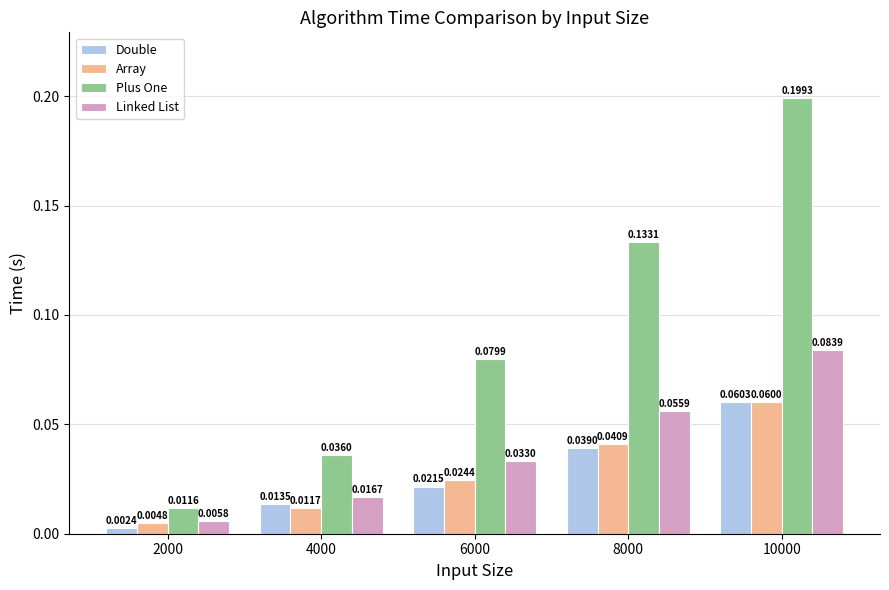

At which label does Array reach its minimum?

2000